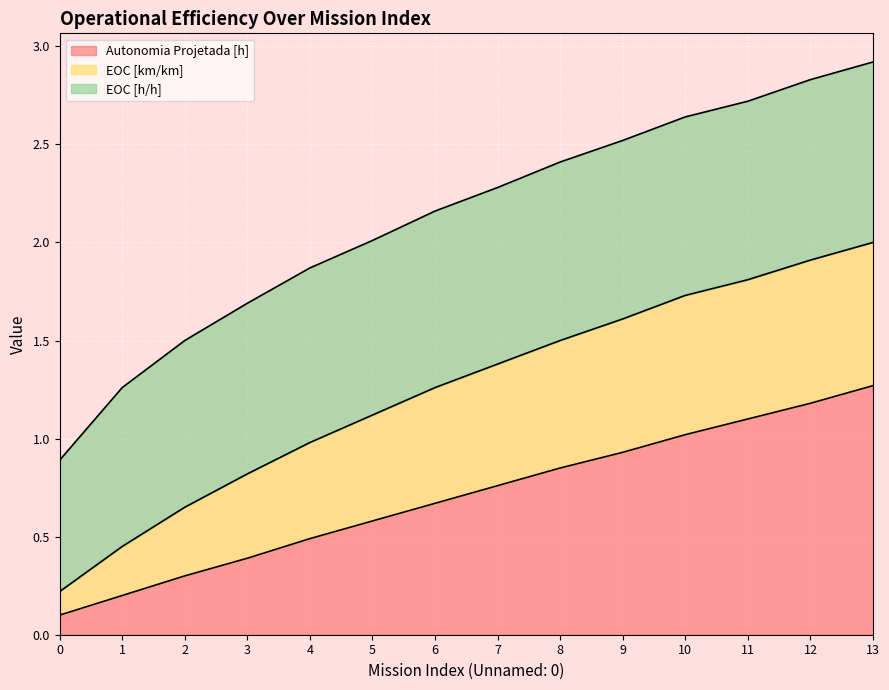

List the labels in order of Autonomia Projetada [h] value, smallest first.

0, 1, 2, 3, 4, 5, 6, 7, 8, 9, 10, 11, 12, 13